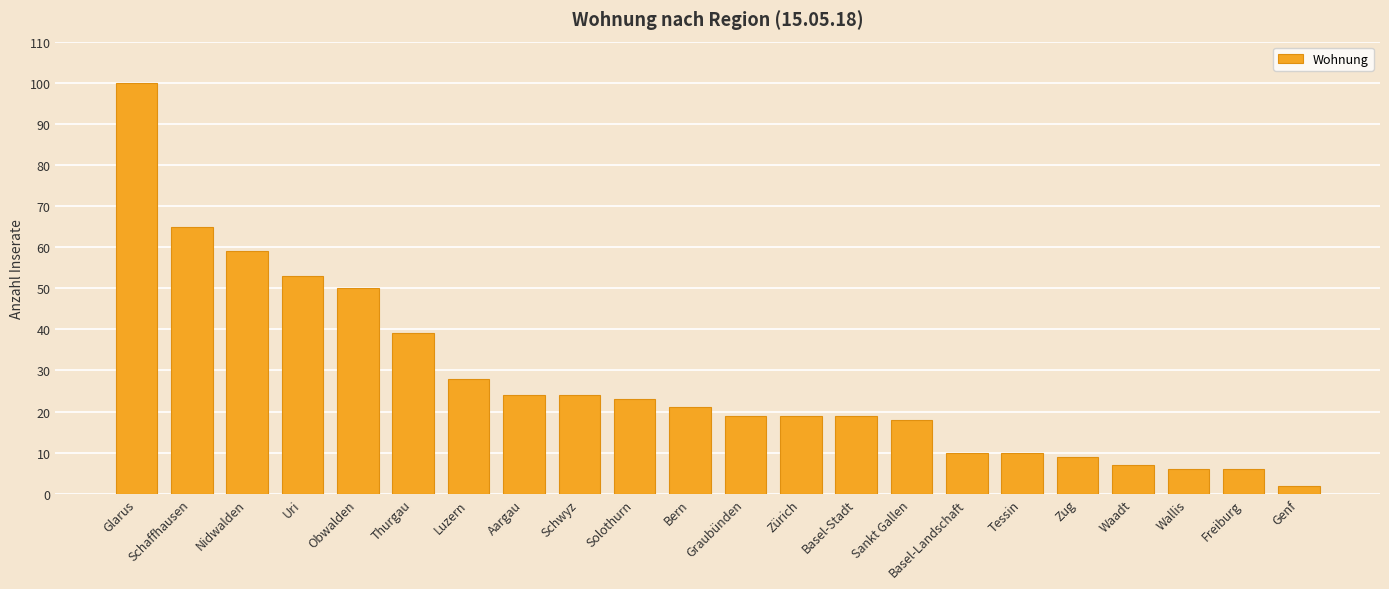

True or false: the data shows 17 at Tessin.

False